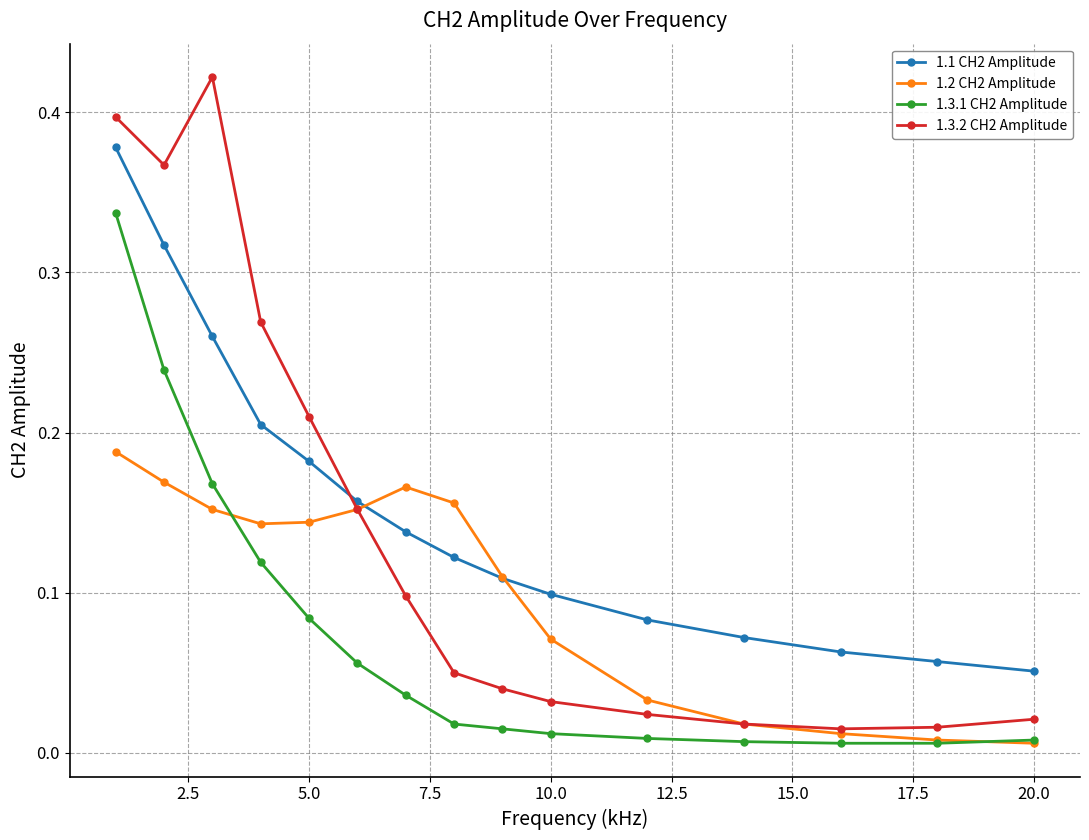

Is this an area chart (filled region under the line)?

No